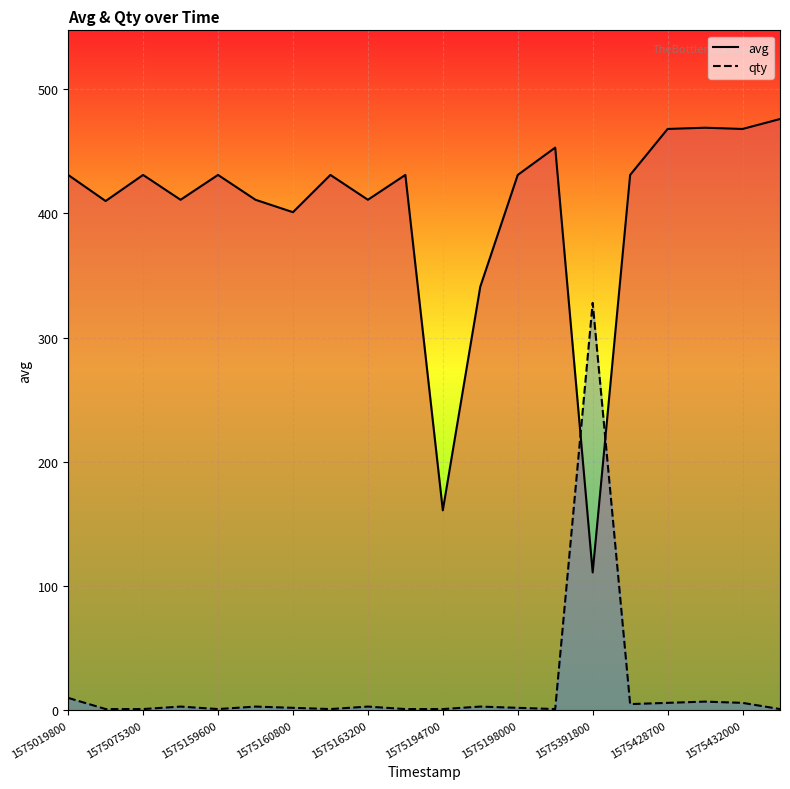

Read the avg value at 1575428700, to the nearest 5.

470